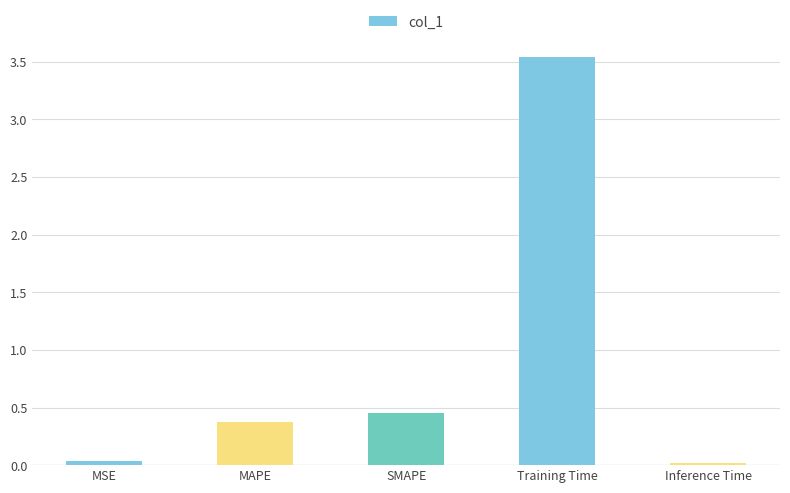

How many distinct data groups are displayed?

1